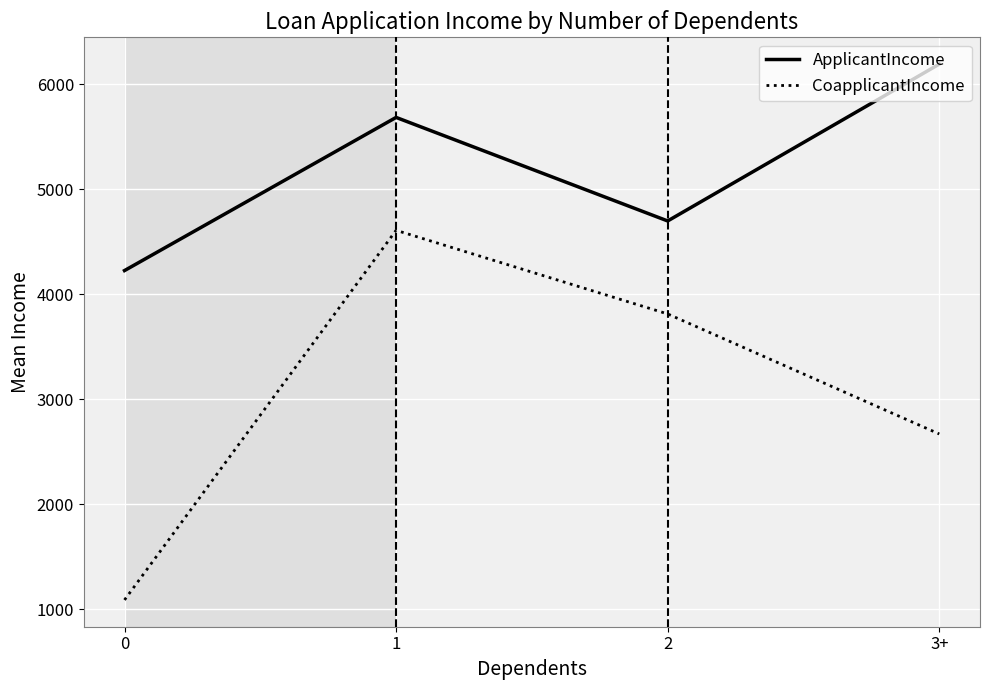

True or false: CoapplicantIncome and ApplicantIncome intersect in this chart.

False